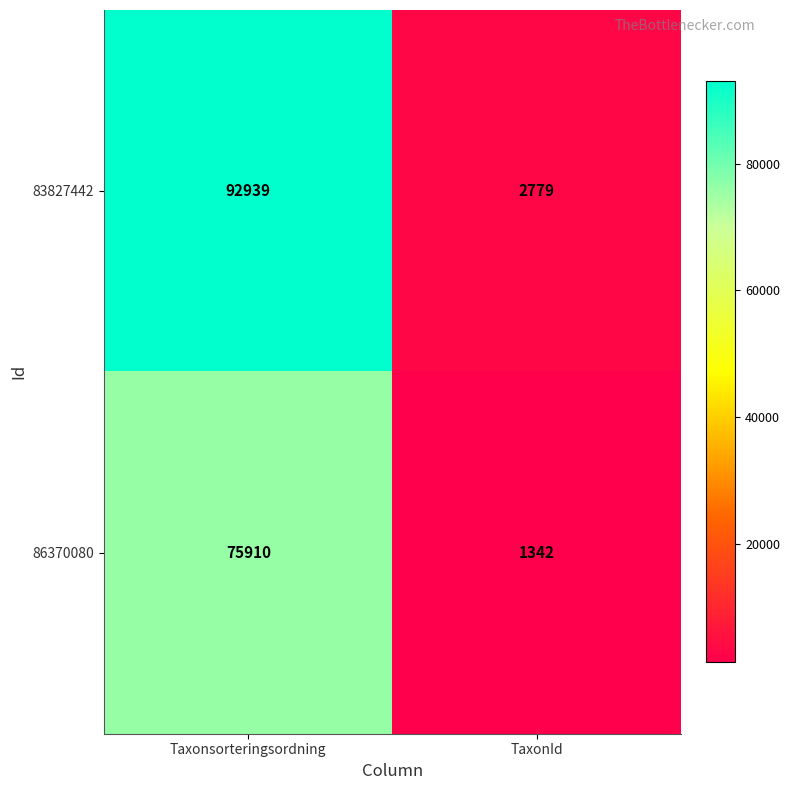

Reading right to left, extract all data points from this chart.

83827442: 2779	92939
86370080: 1342	75910